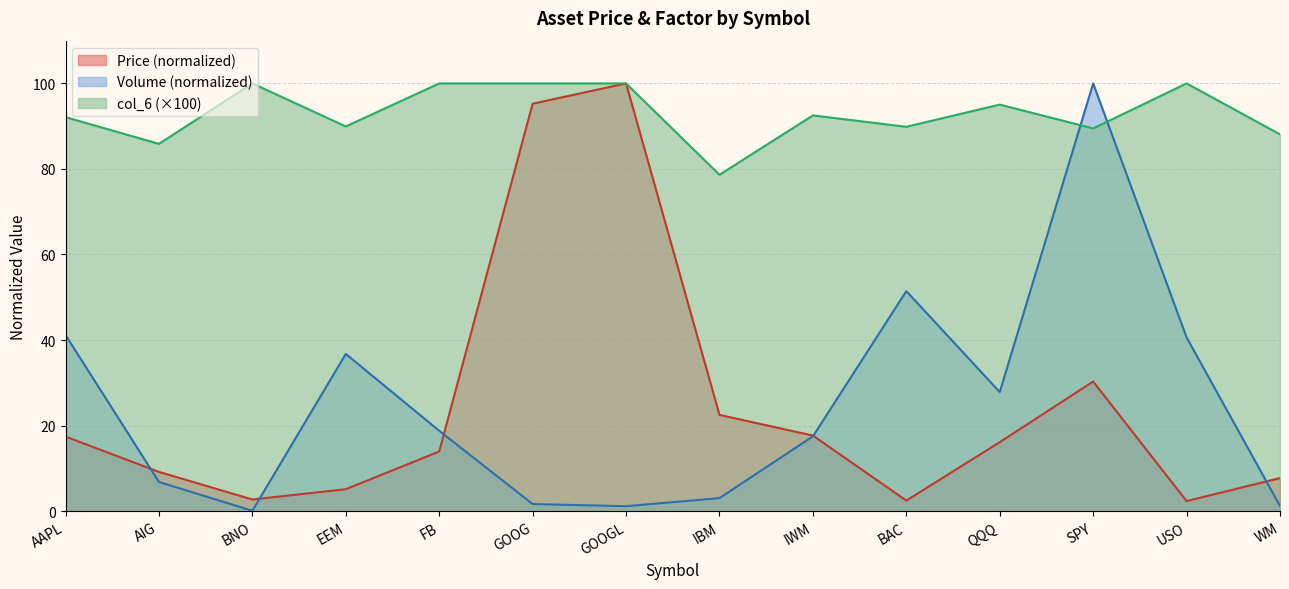

At which label is Volume (normalized) closest to 50?

BAC